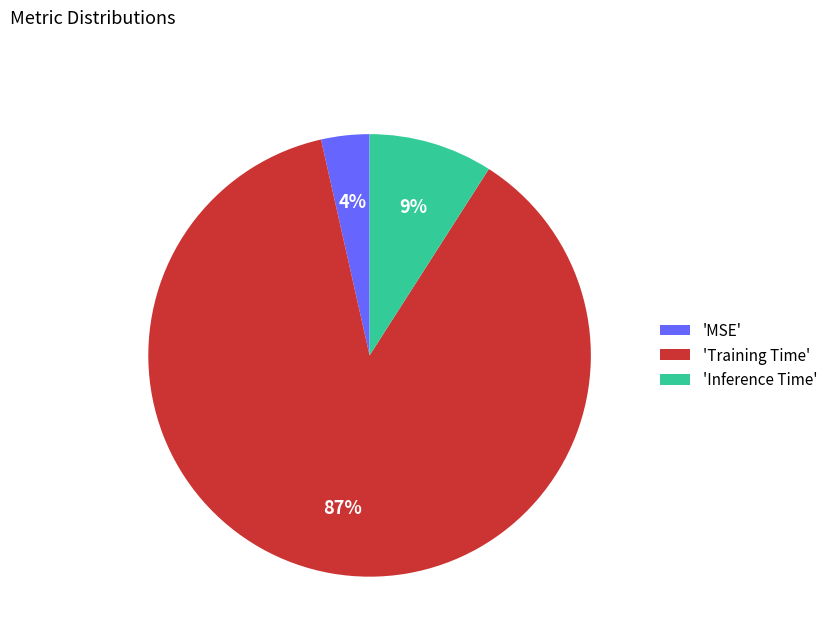

Is the sum of 'MSE' and 'Inference Time' greater than half?

No